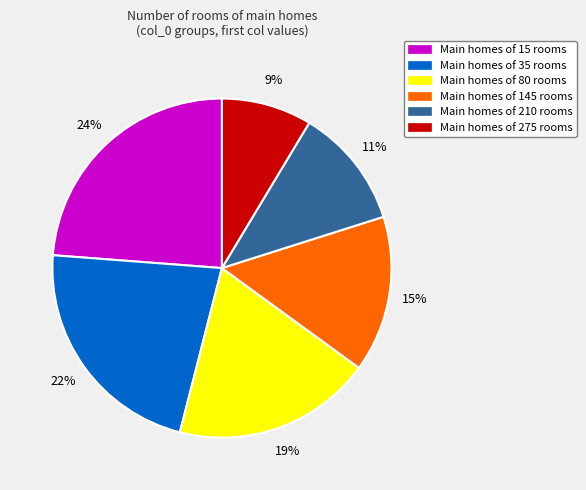

Does any single category account for the majority?

No